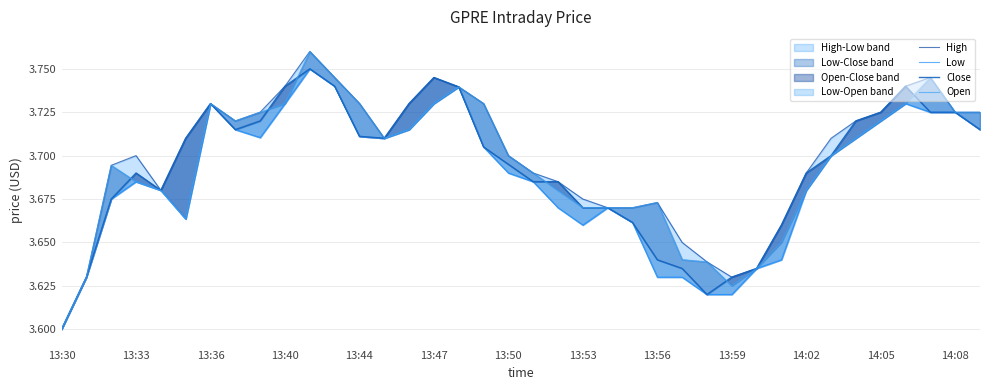

Where is the first local maximum for Open?

13:36